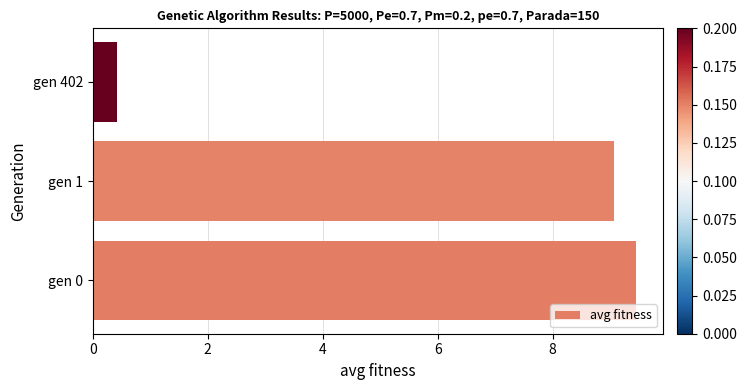

Which has a higher value, gen 0 or gen 402?

gen 0